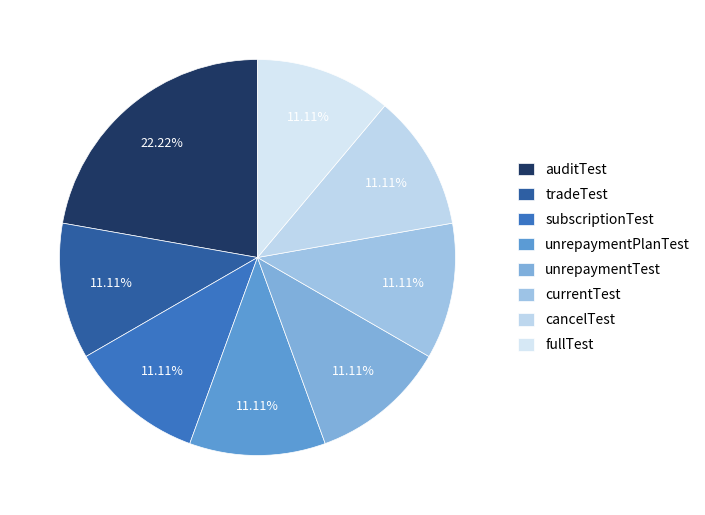

Is the sum of unrepaymentTest and subscriptionTest greater than half?

No